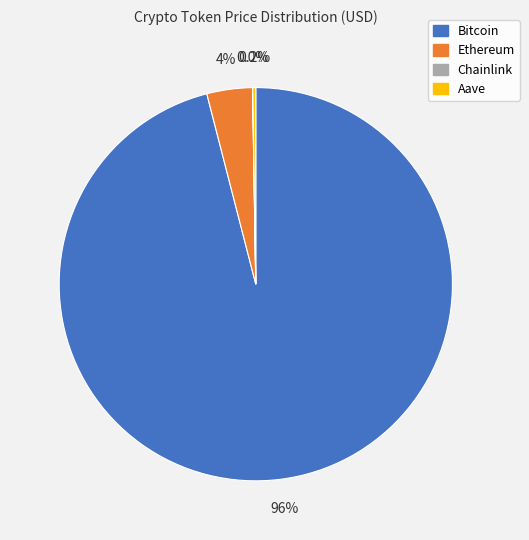

What is the largest slice in the pie chart?

Bitcoin